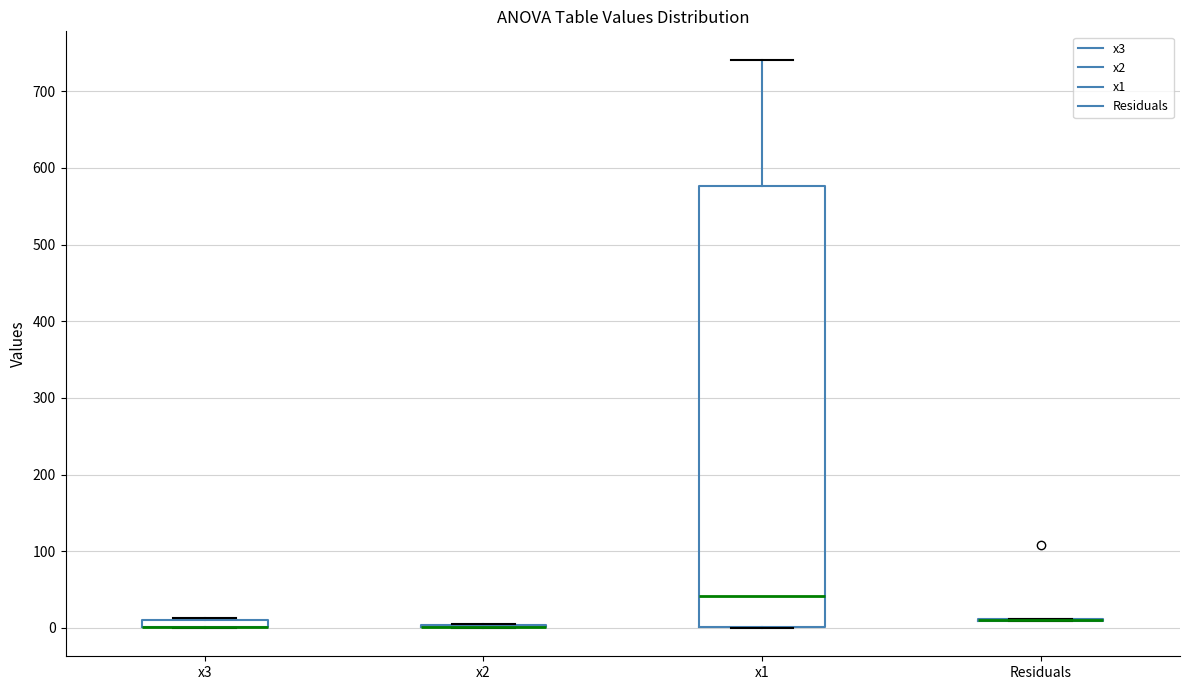

Which box is the tallest, from its lower edge to its upper edge?

x1